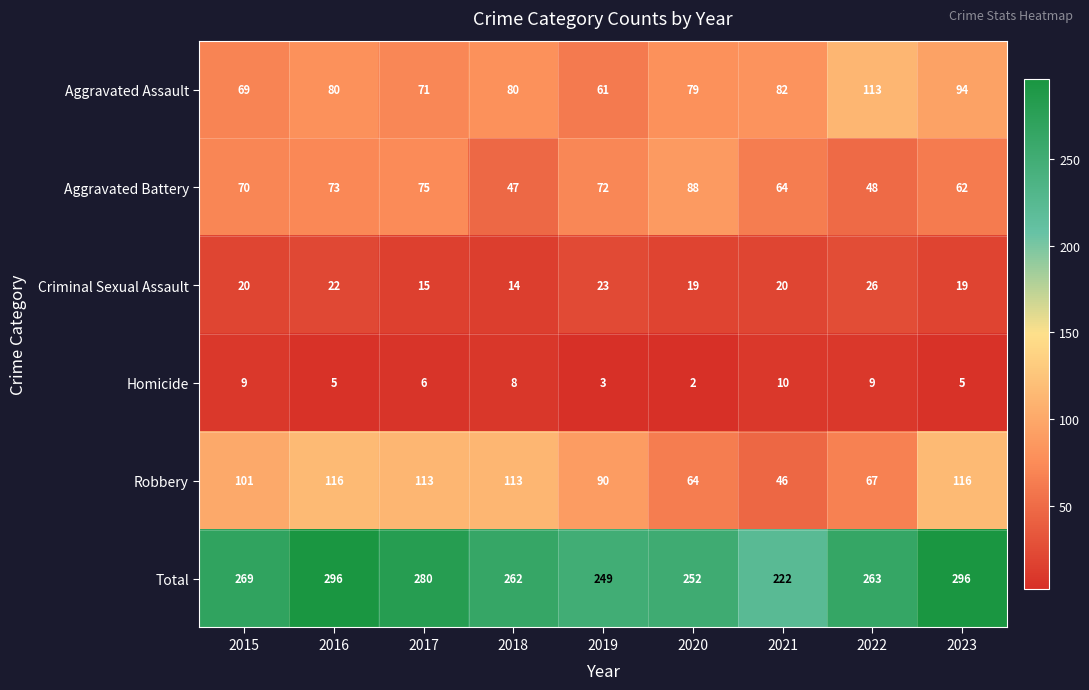

At which label does Homicide first exceed 6?

2015